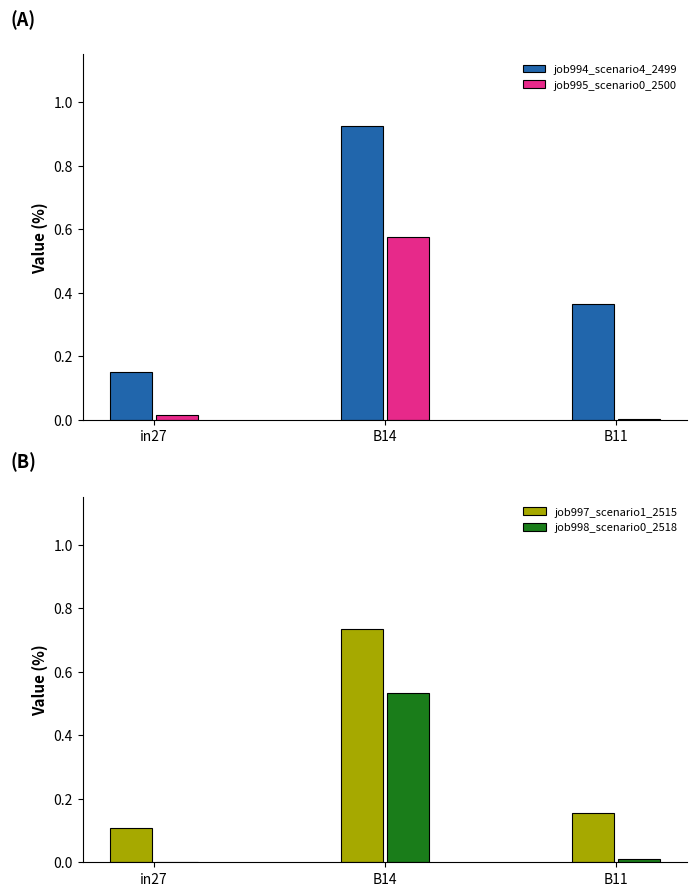

Reading left to right, what are all the values shown in this chart?

job994_scenario4_2499: in27=0.1	B14=0.9	B11=0.4
job995_scenario0_2500: in27=0.0	B14=0.6	B11=0.0
job997_scenario1_2515: in27=0.1	B14=0.7	B11=0.2
job998_scenario0_2518: in27=0.0	B14=0.5	B11=0.0